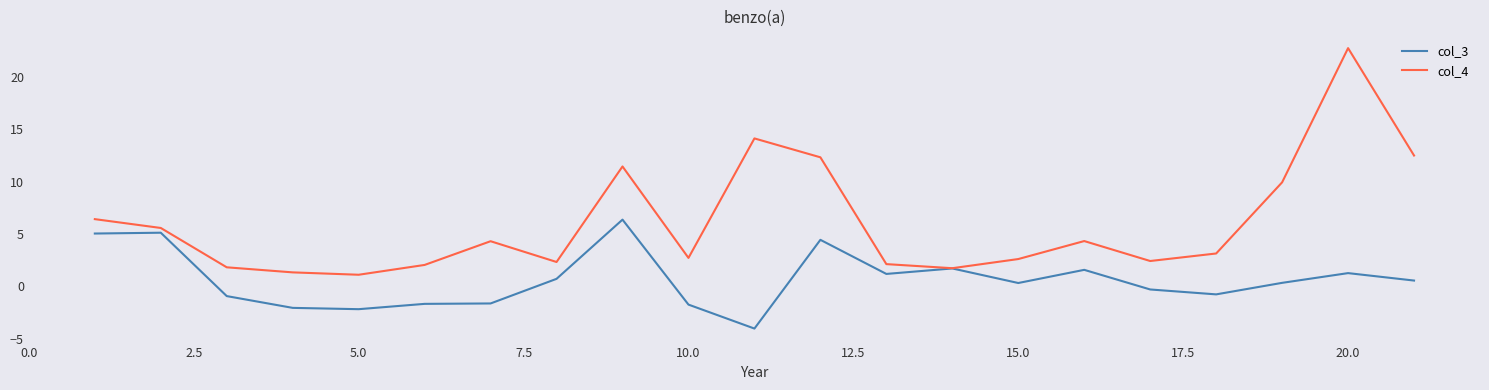

In col_4, how many points are lower than both neighbors (excluding endpoints)?

5